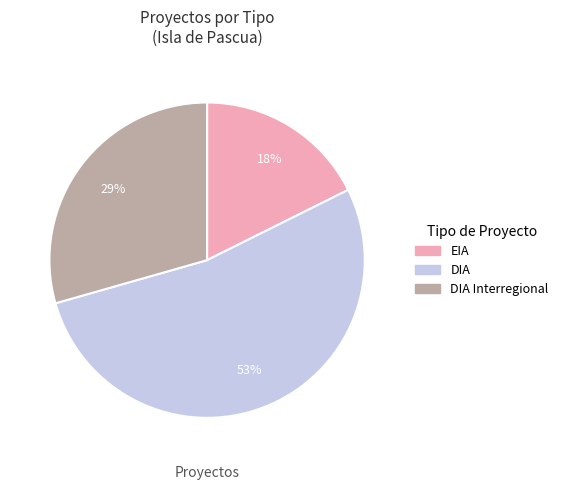

To the nearest percent, what is the average slice percentage?

33%